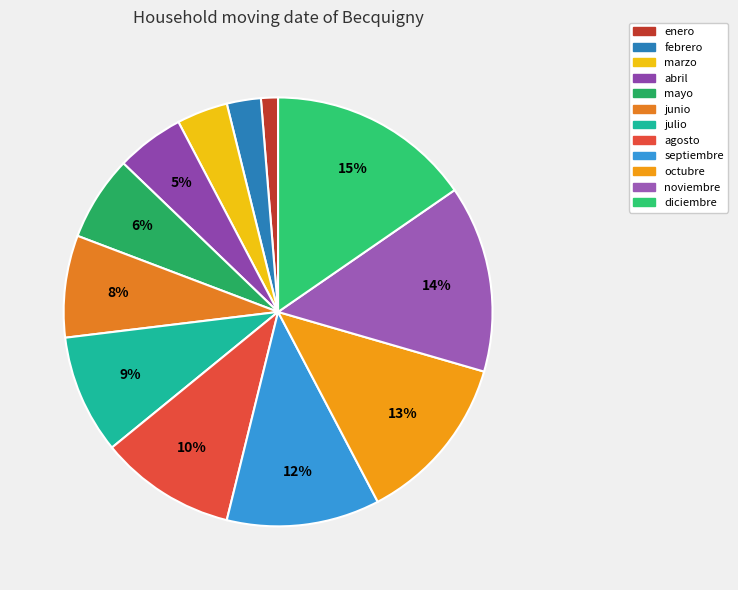

Which category has the biggest portion of the pie?

diciembre